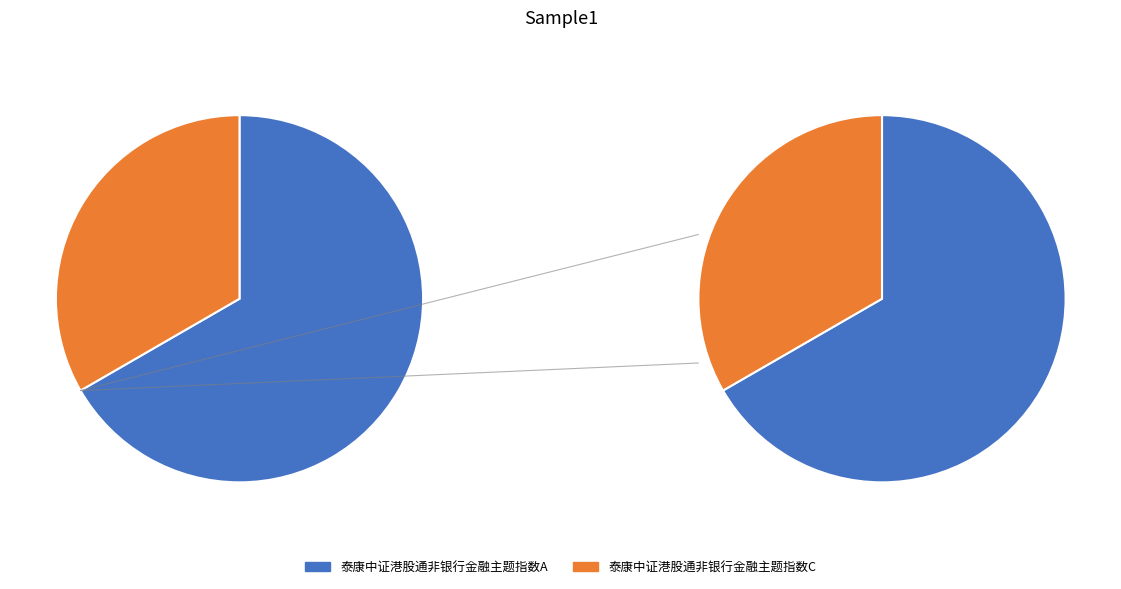

To the nearest percent, what is the difference between the 泰康中证港股通非银行金融主题指数A and 泰康中证港股通非银行金融主题指数C slice percentages?

33%